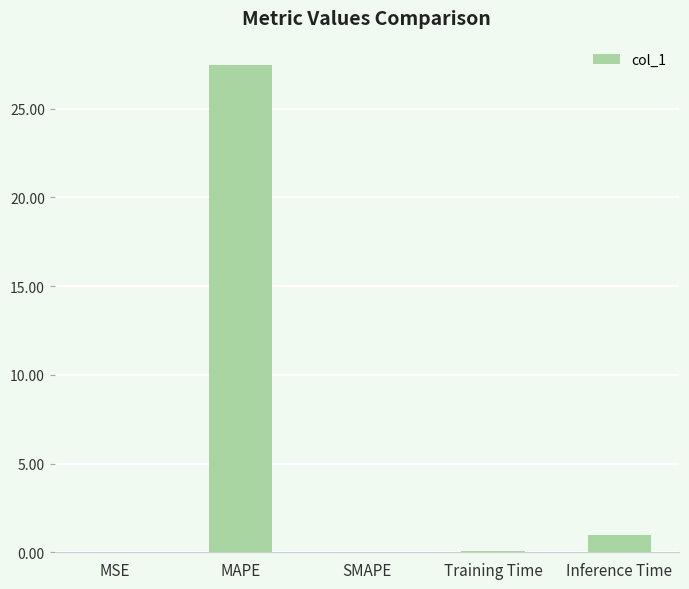

What is the change in value from MAPE to SMAPE?

-27.5